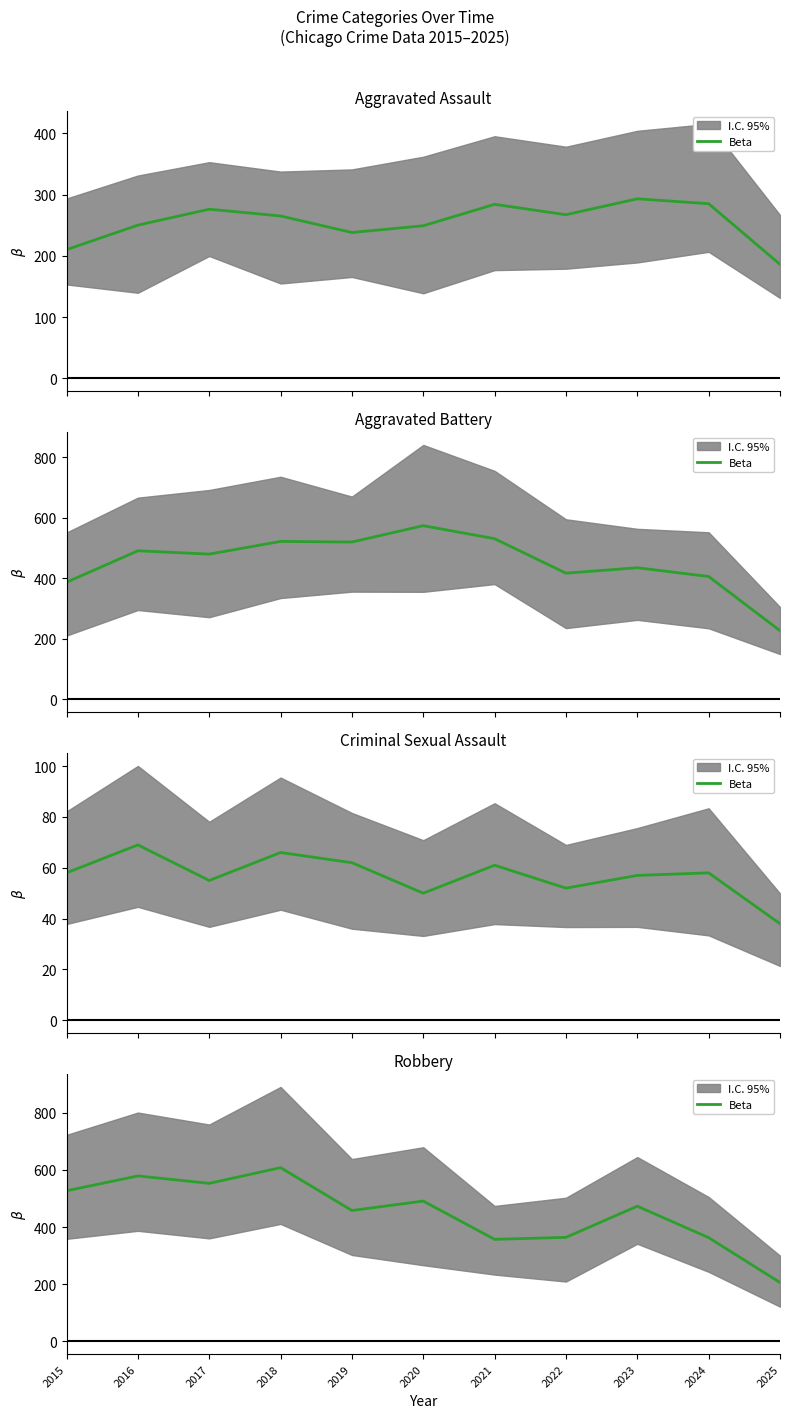

Which category has the highest value across all series?

2018